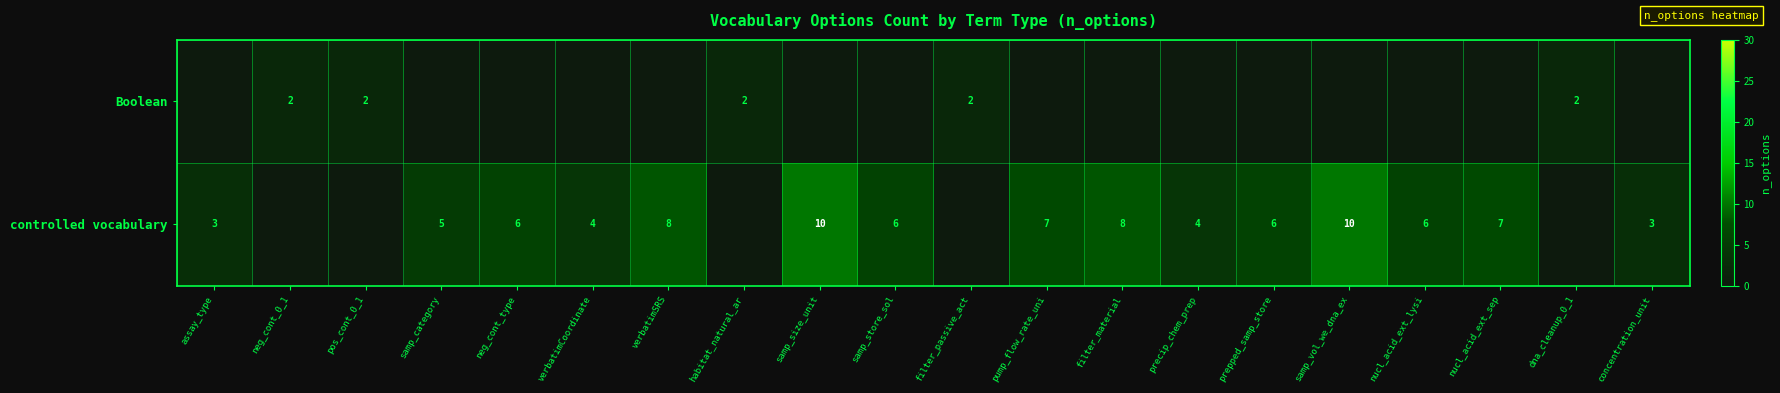

Is it true that controlled vocabulary equals 7 at nucl_acid_ext_sep?

True